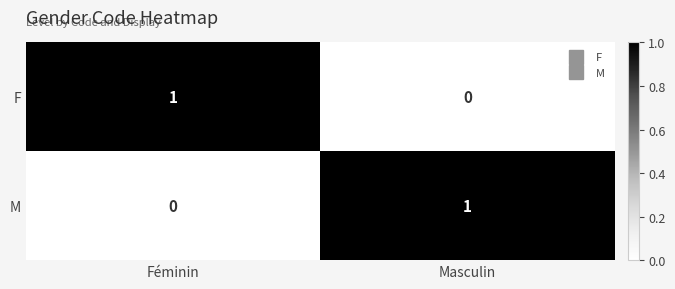

Count the number of data series in this chart.

2